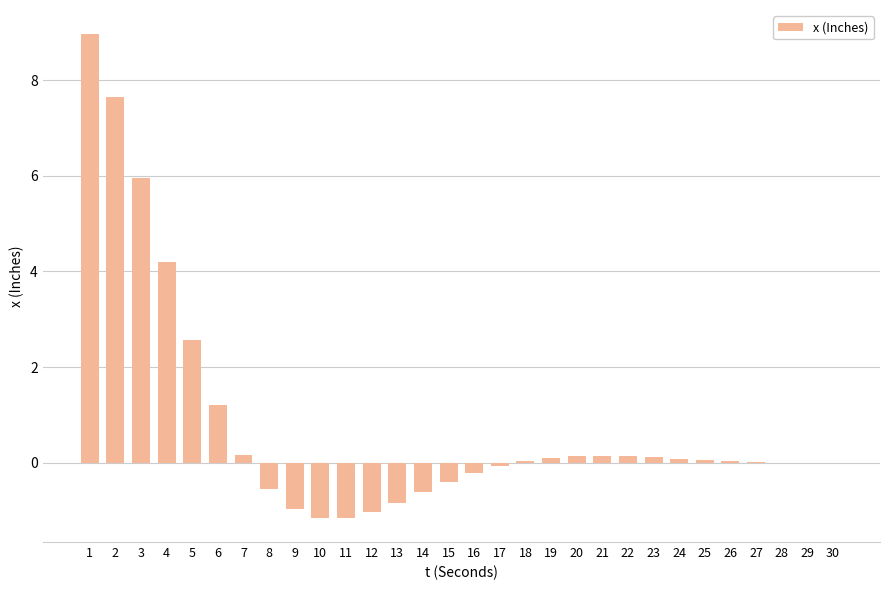

What is the maximum value shown in the chart?

9.0